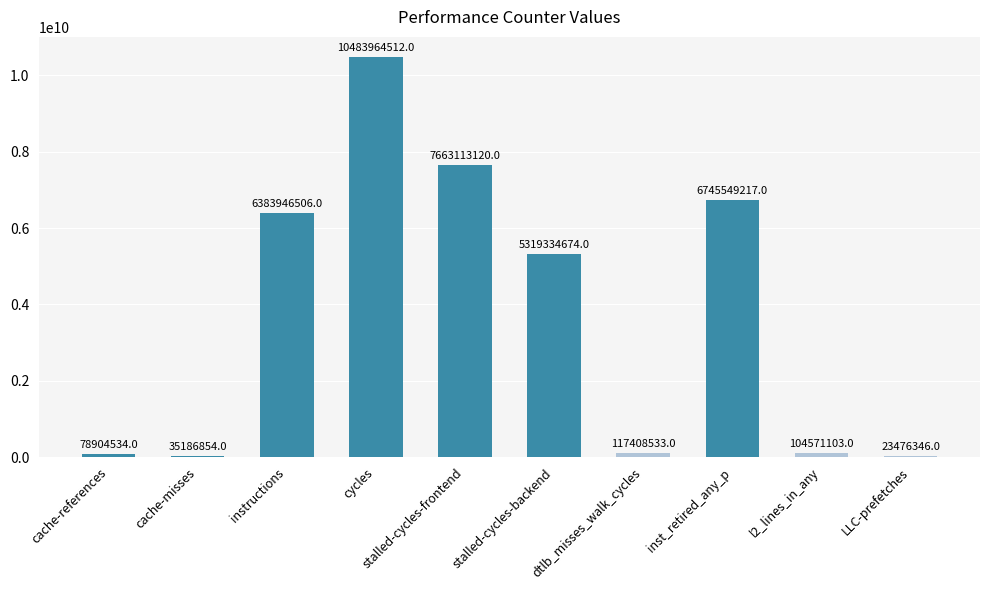

Where is the data nearest to the value 5253720429?

stalled-cycles-backend